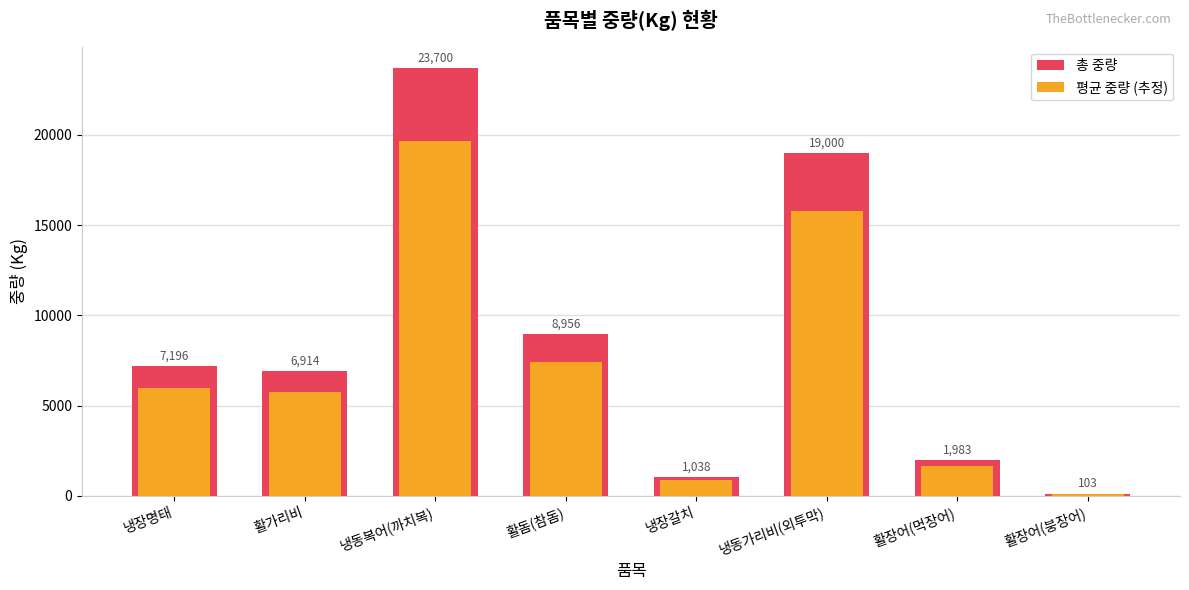

Reading left to right, extract all data points from this chart.

총 중량: 냉장명태=7196.0	활가리비=6914.0	냉동복어(까치복)=23700.0	활돔(참돔)=8956.0	냉장갈치=1038.0	냉동가리비(외투막)=19000.0	활장어(먹장어)=1983.0	활장어(붕장어)=103.0
평균 중량 (추정): 냉장명태=5972.7	활가리비=5738.6	냉동복어(까치복)=19671.0	활돔(참돔)=7433.5	냉장갈치=861.5	냉동가리비(외투막)=15770.0	활장어(먹장어)=1645.9	활장어(붕장어)=85.5